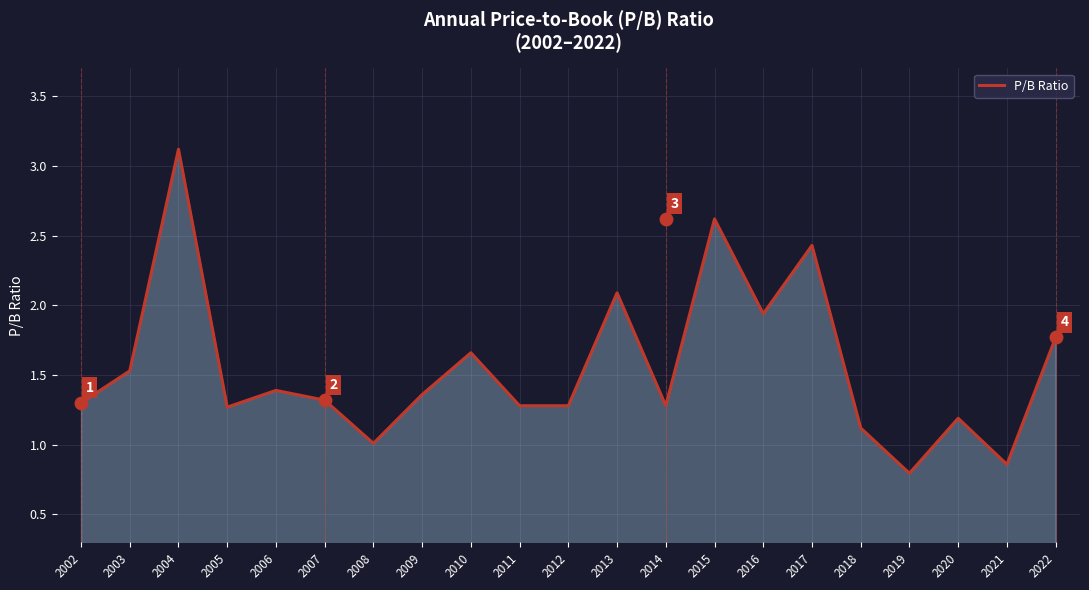

Approximately how many times larger is the value at 2022 compared to 2017?

0.7